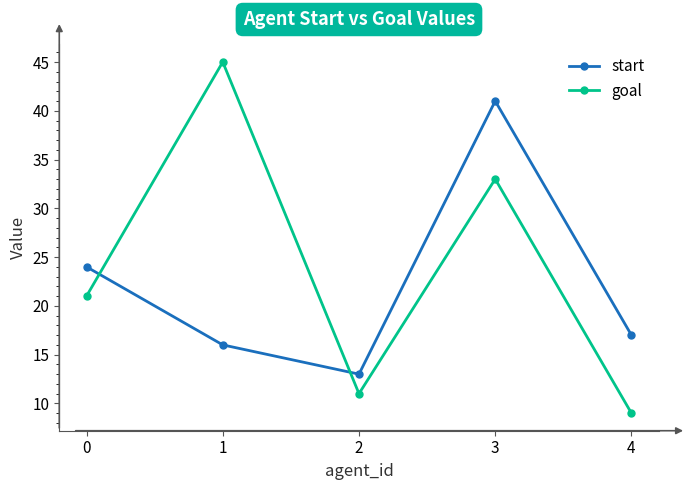

At how many categories does at least one series exceed 9?

5